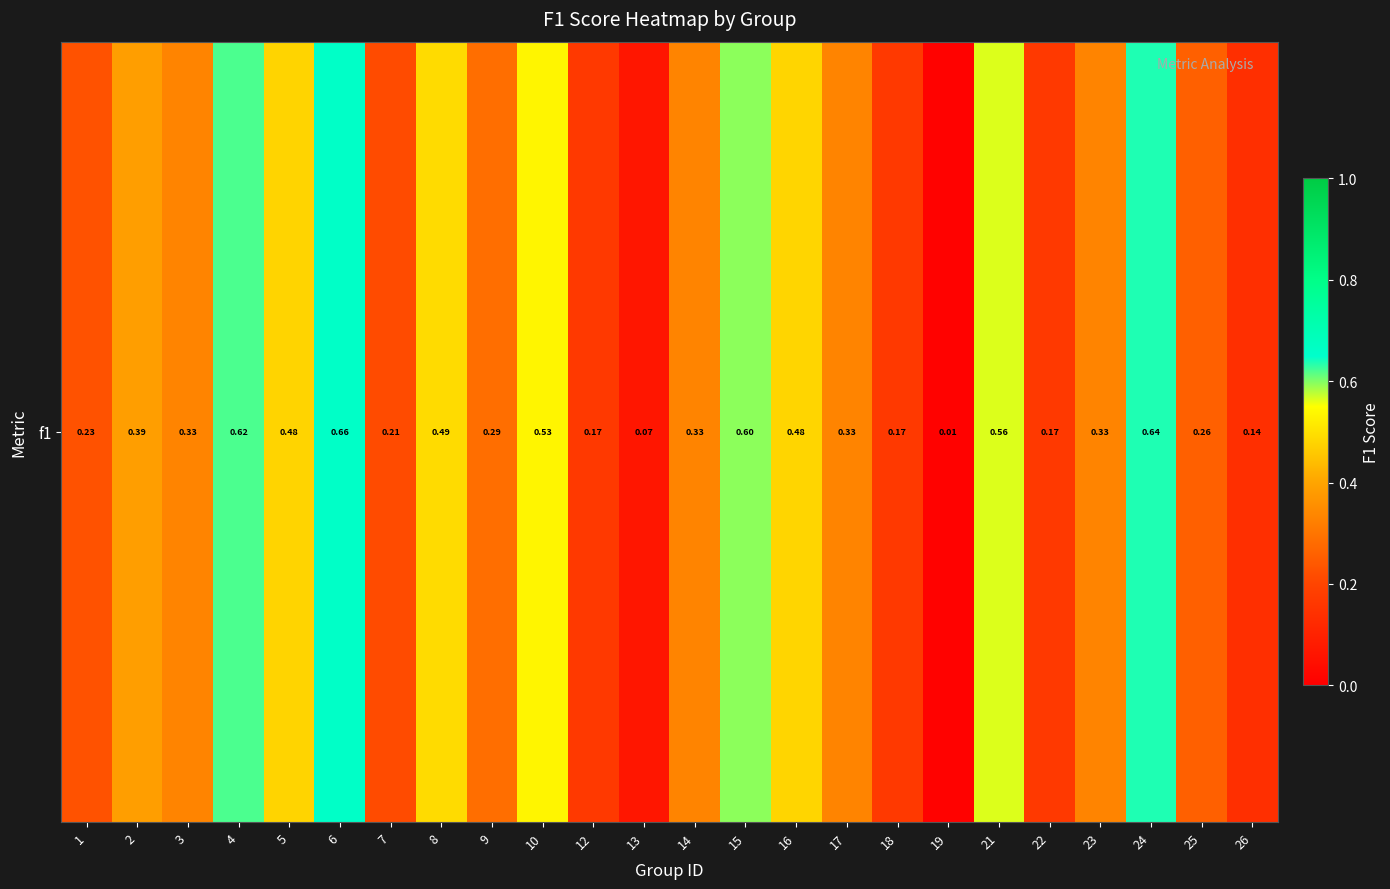

Rank the categories by value from lowest to highest.

19, 13, 26, 12, 18, 22, 7, 1, 25, 9, 3, 14, 17, 23, 2, 5, 16, 8, 10, 21, 15, 4, 24, 6